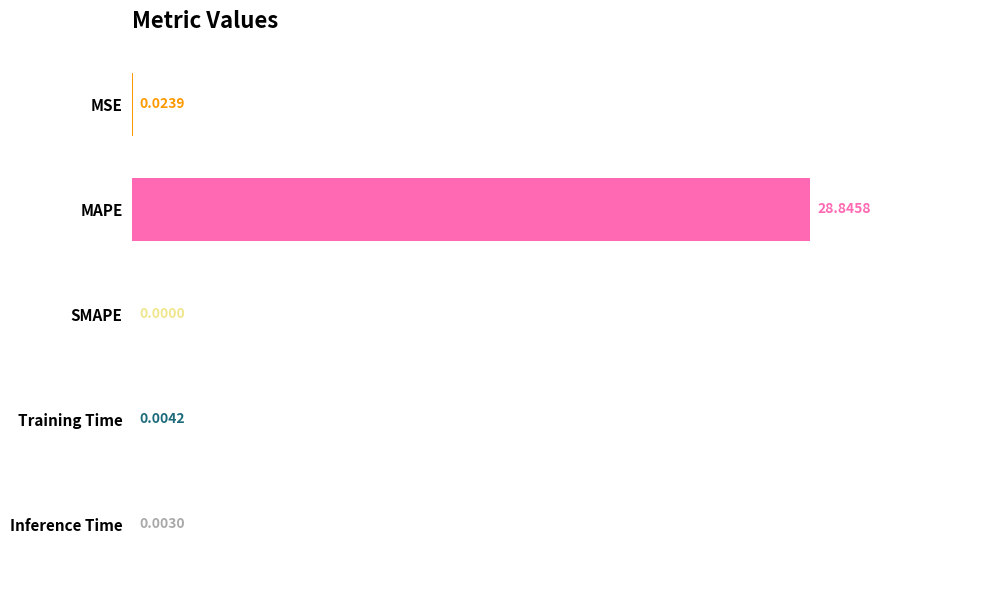

Between SMAPE and Inference Time, which is larger?

Inference Time